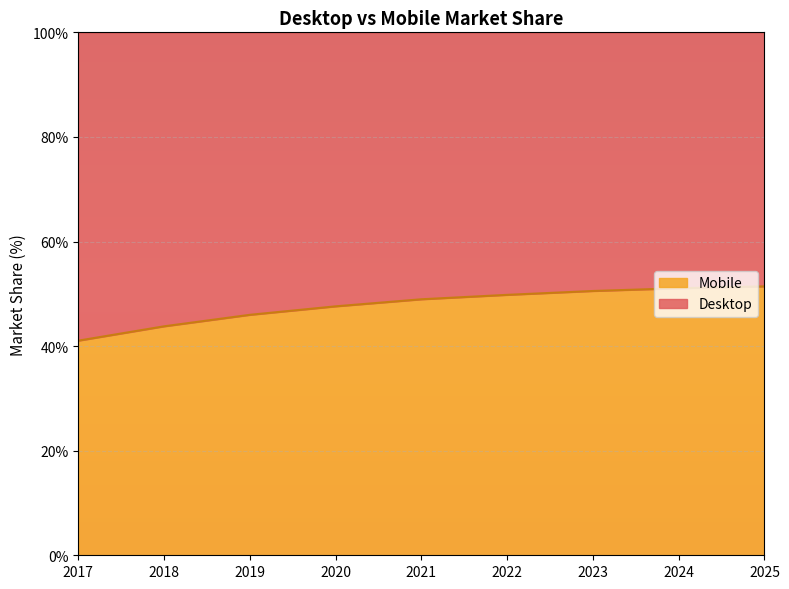

At which label is the value closest to 46?

2019